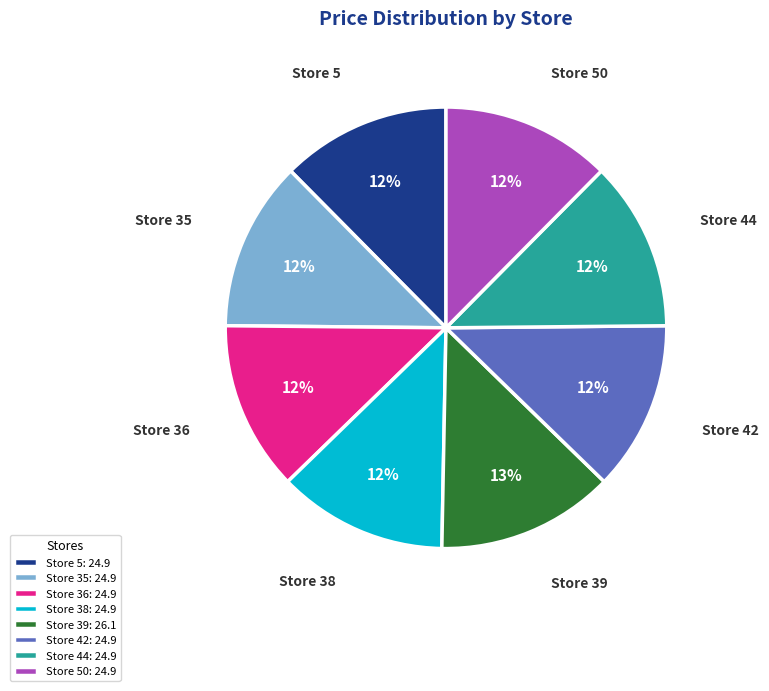

What is the ratio of the value at Store 50 to the value at Store 36?

1.0